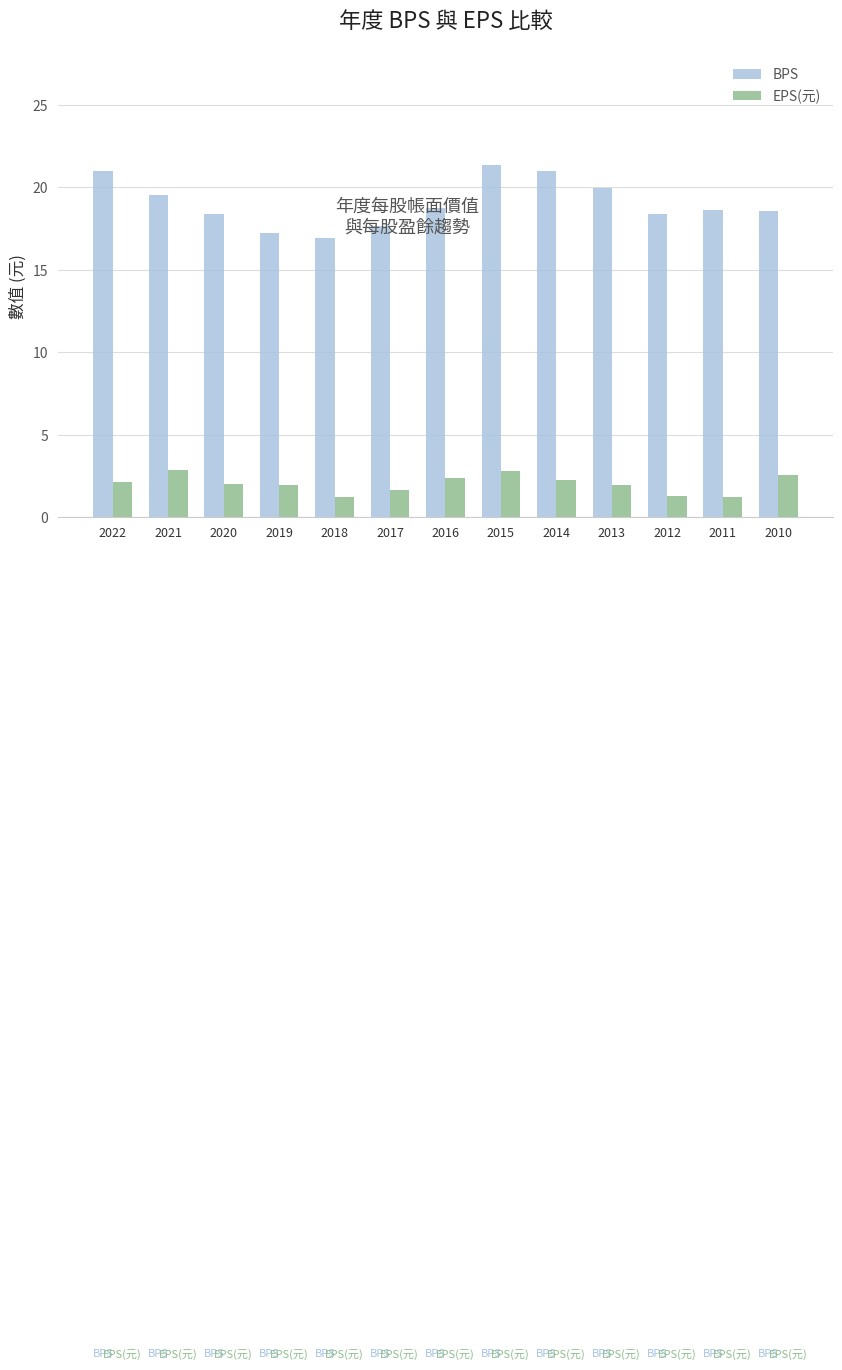

At which label does EPS(元) first exceed 2?

2022